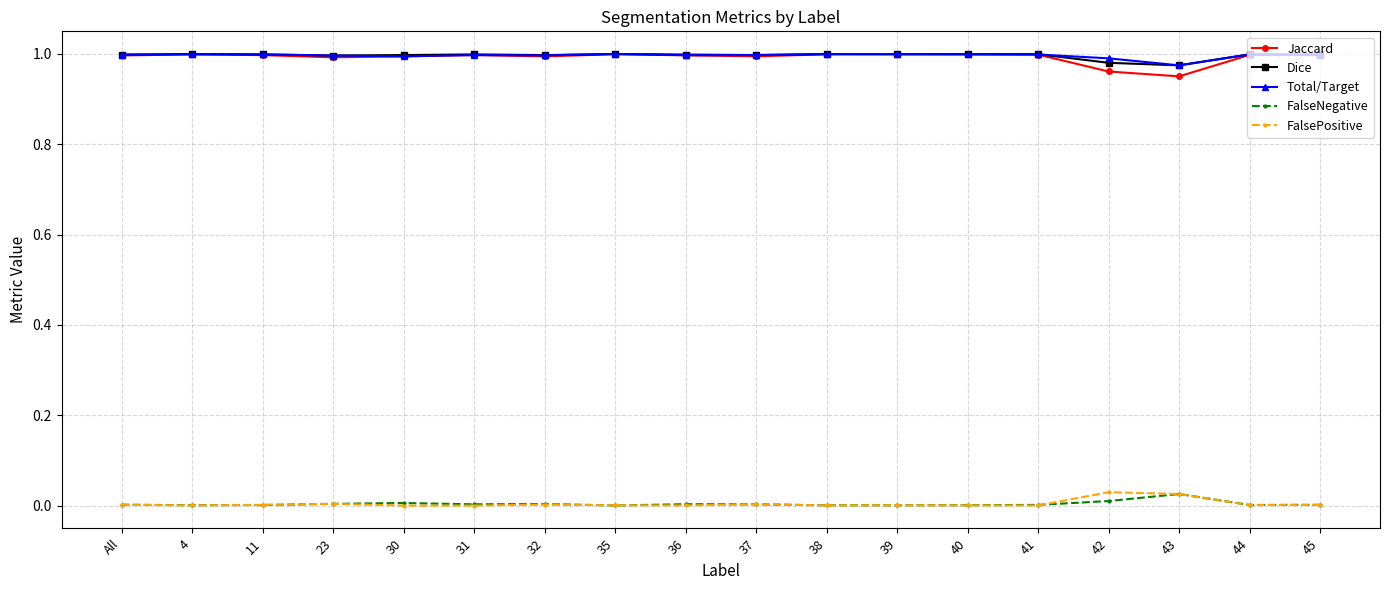

What is the label of the 8th point from the left?

35